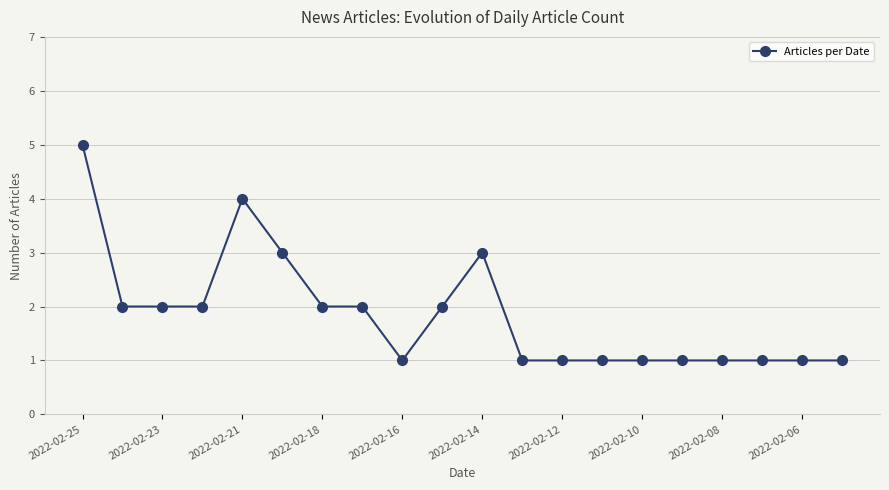

What is the maximum value shown in the chart?

5